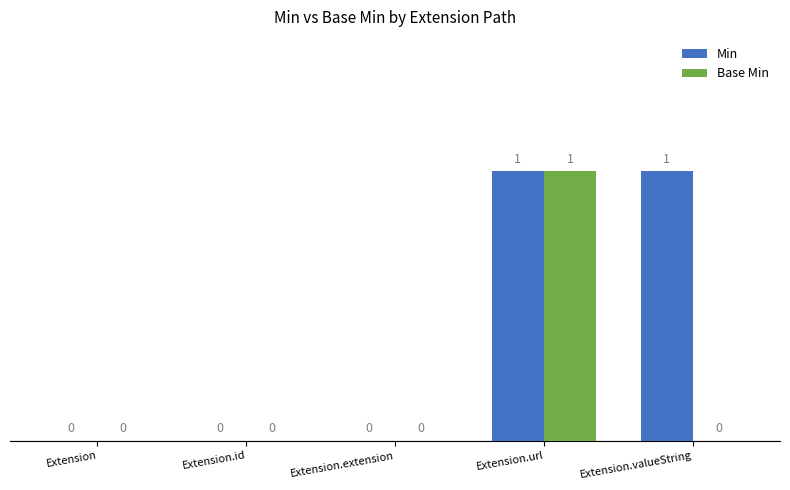

The value of Base Min at Extension.extension is 0. True or false?

True